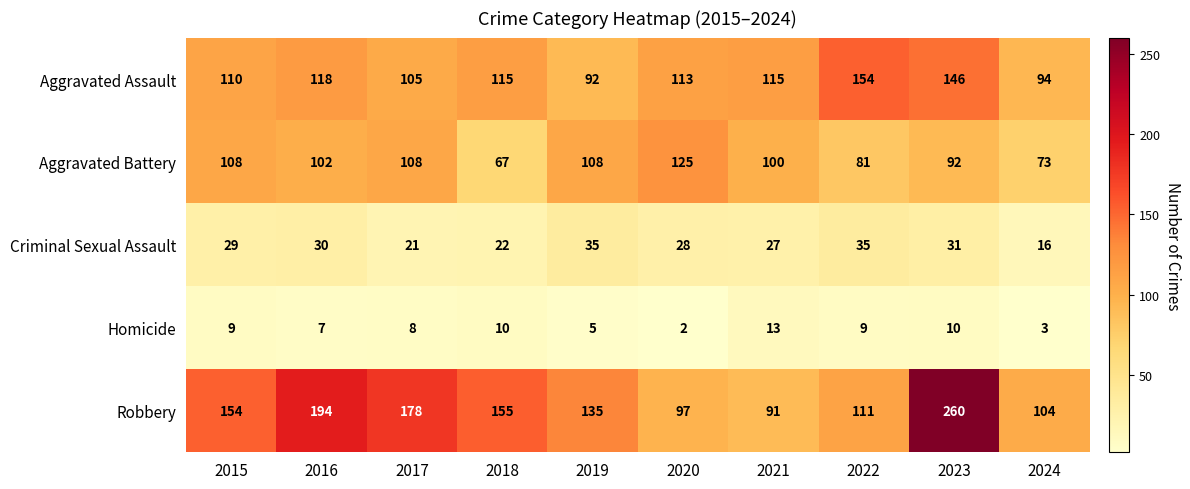

True or false: Homicide has a value of 10 at 2023.

True